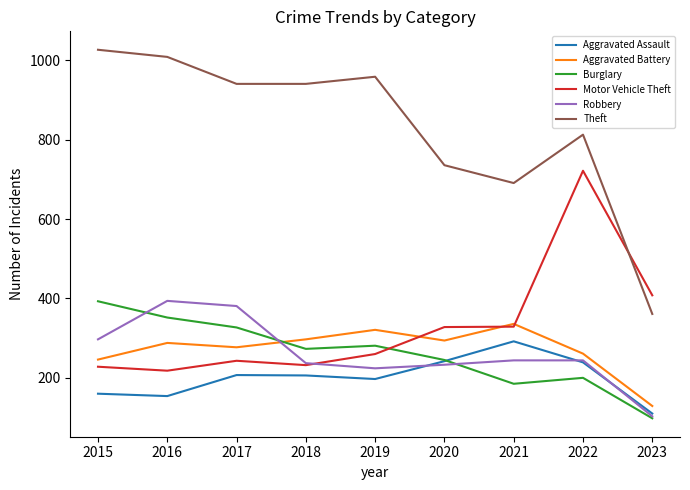

Which series changed the most between 2017 and 2021?

Theft